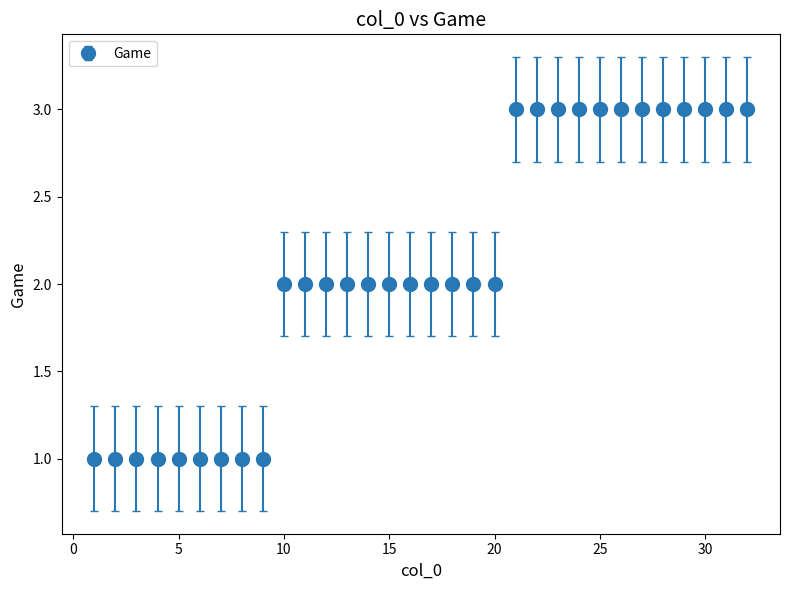

What is the maximum value shown in the chart?

3